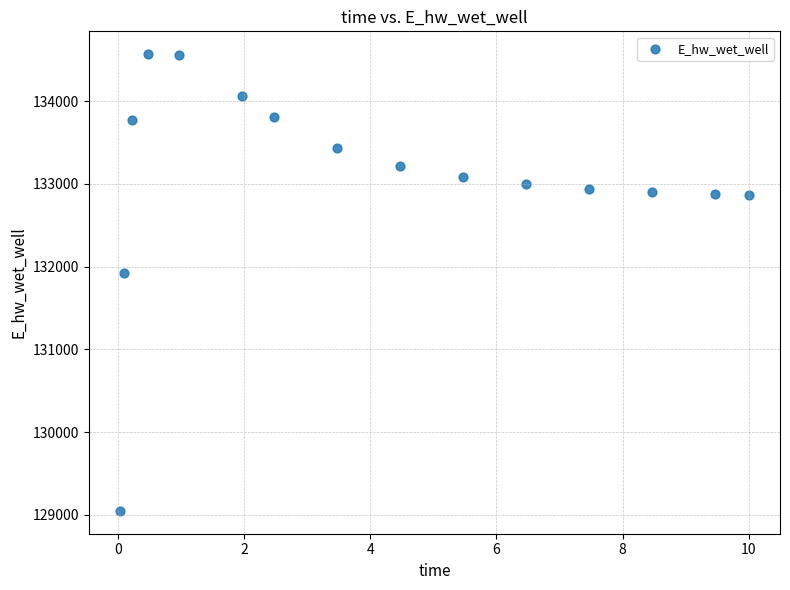

What Y value in the scatter plot is closest to 131808?

131928.8